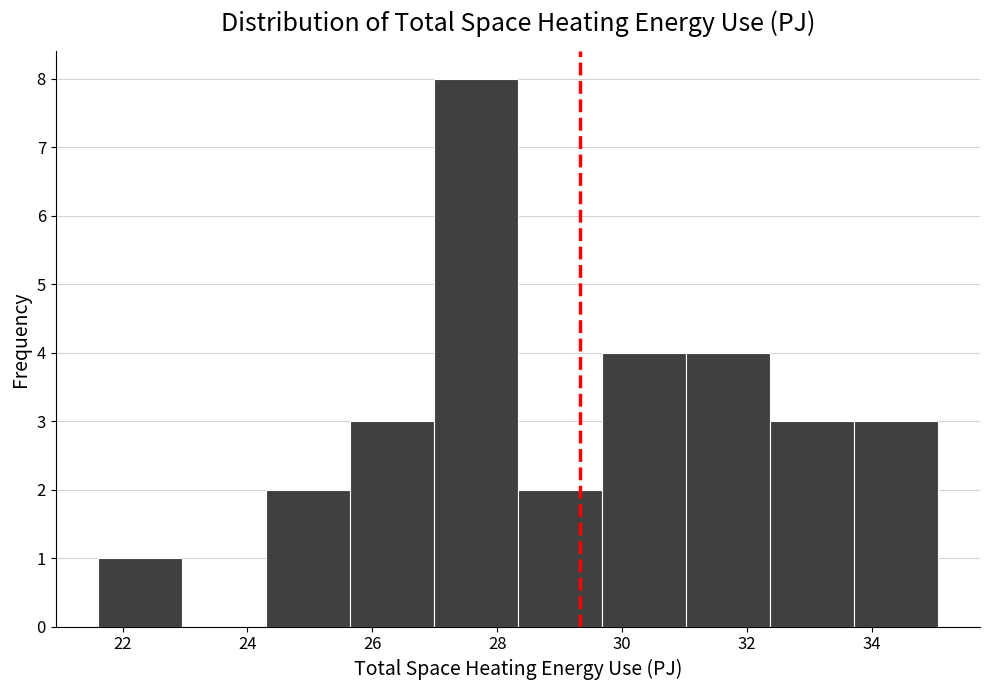

Reading left to right, transcribe this chart: for each bar, give the range it covers on the x-axis and its height. Neither the bar edges nor the heights are printed on the chart, so give them approximately, as read against the axes.

21.6 to 23.0: 1
23.0 to 24.2: 0
24.2 to 25.6: 2
25.6 to 27.0: 3
27.0 to 28.4: 8
28.4 to 29.6: 2
29.6 to 31.0: 4
31.0 to 32.4: 4
32.4 to 33.8: 3
33.8 to 35.0: 3